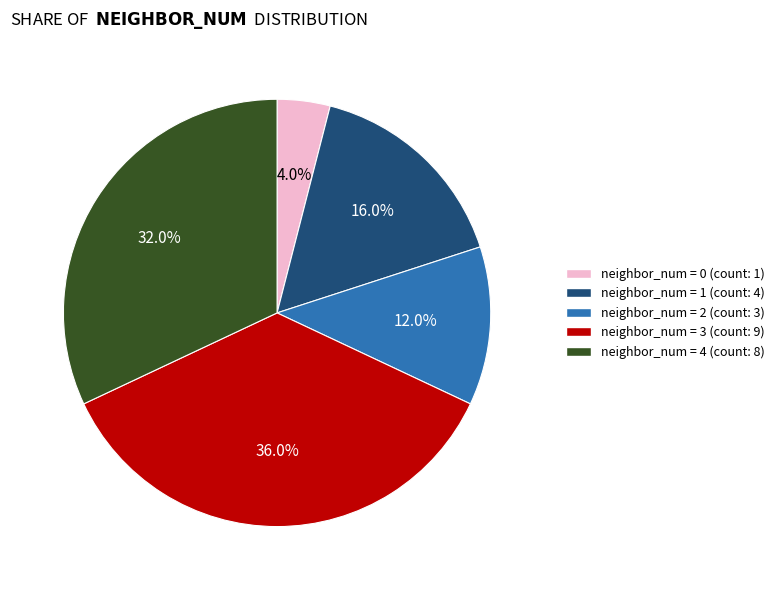

Is there a majority slice in this chart?

No